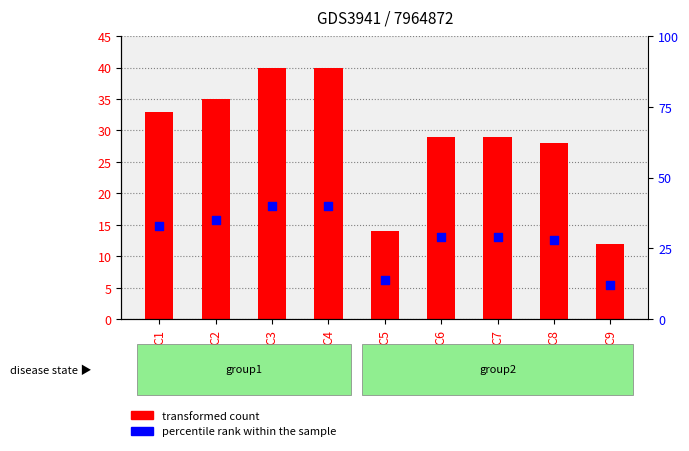

What are all the series names shown in the legend?

transformed count, percentile rank within the sample